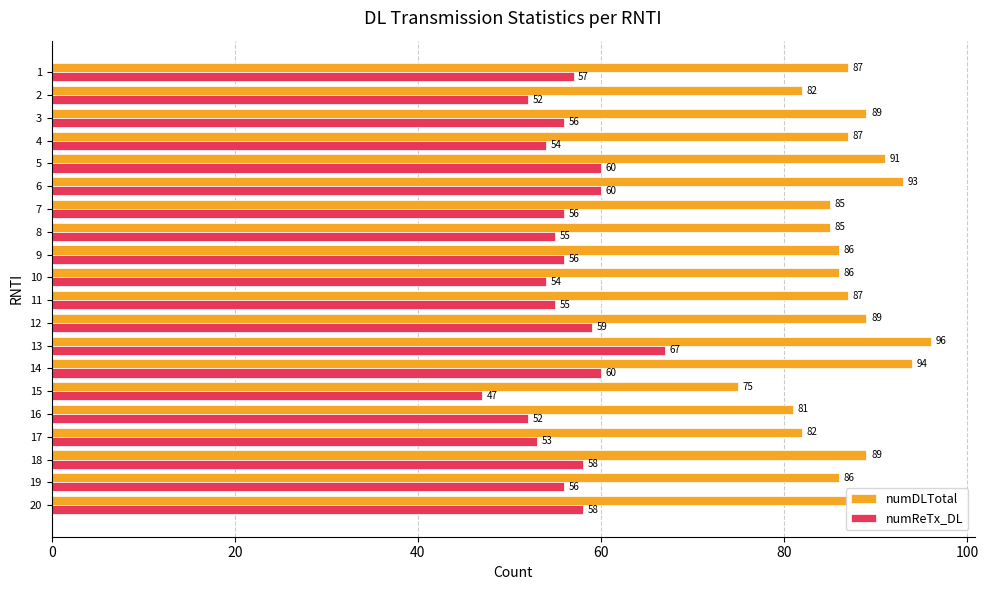

What is the difference between the maximum and second lowest values in the numDLTotal series?

15